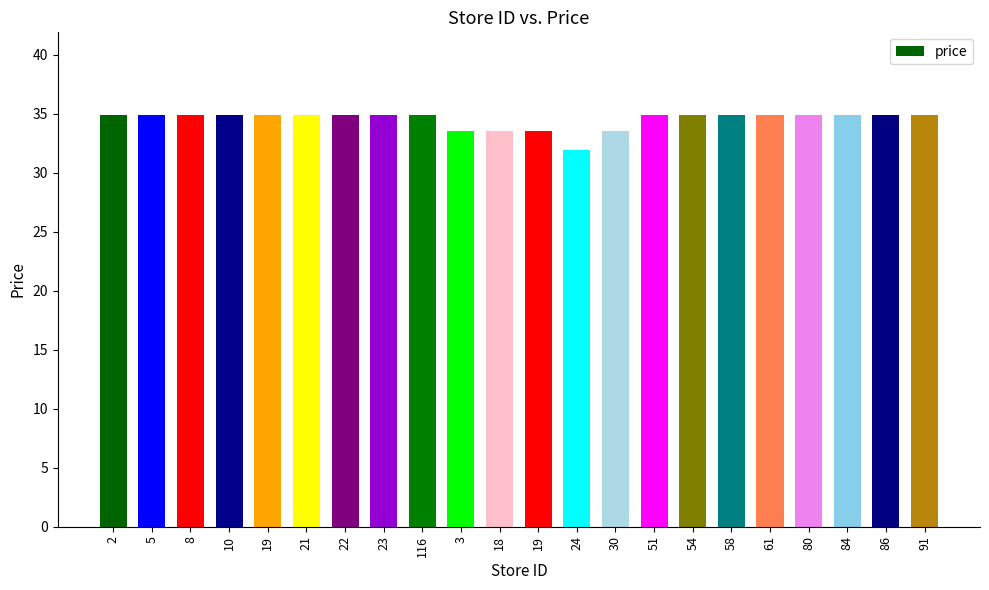

What is the ratio of the value at 116 to the value at 3?

1.0